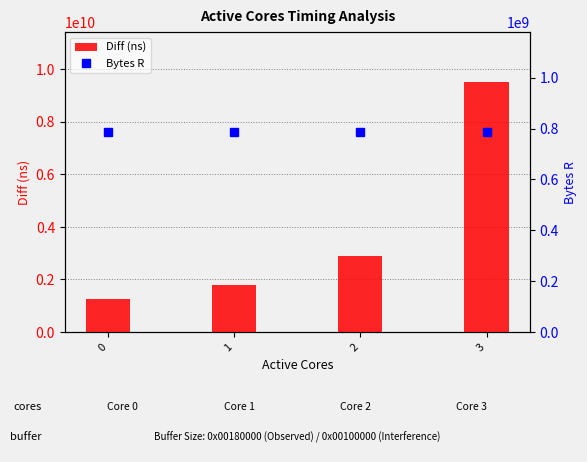

Reading left to right, list all the values displayed in this chart.

Diff (ns): 0=1238233101	1=1775597042	2=2902261666	3=9517117724
Bytes R: 0=786432000	1=786432000	2=786432000	3=786432000